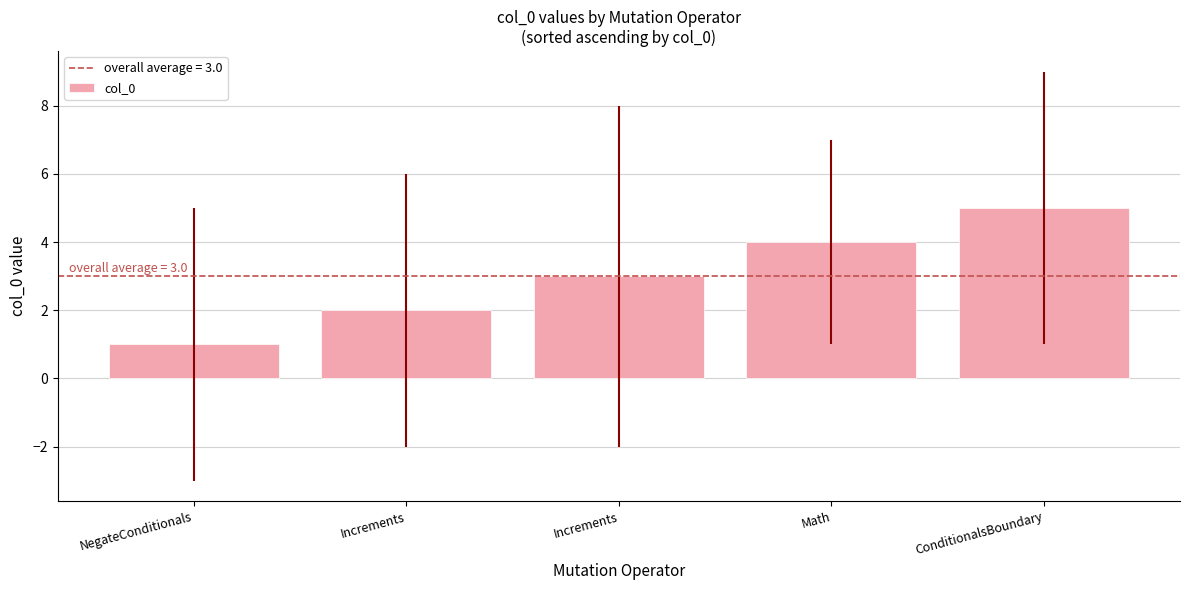

What is the difference between the maximum and minimum values?

4